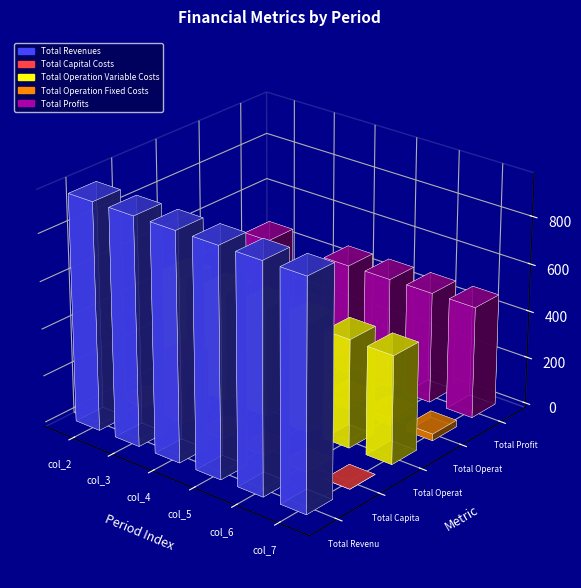

At which label does Total Operation Variable Costs reach its minimum?

col_7